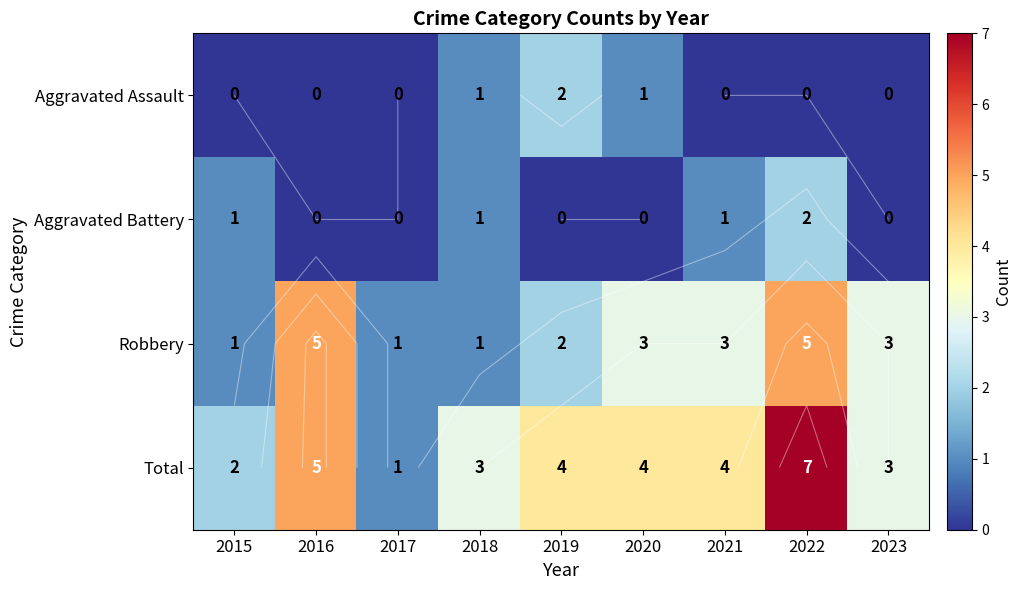

What is the average value of the Total series?

4